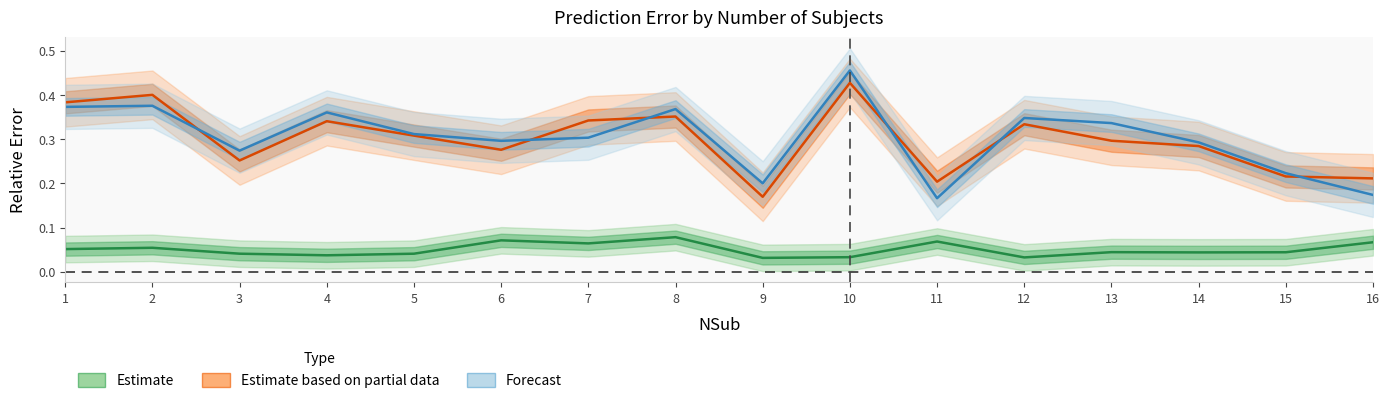

Reading left to right, list all the values displayed in this chart.

mpredRP_rerr: 1=0.1	2=0.1	3=0.0	4=0.0	5=0.0	6=0.1	7=0.1	8=0.1	9=0.0	10=0.0	11=0.1	12=0.0	13=0.0	14=0.0	15=0.0	16=0.1
mpredVar_rerr: 1=0.4	2=0.4	3=0.3	4=0.3	5=0.3	6=0.3	7=0.3	8=0.4	9=0.2	10=0.4	11=0.2	12=0.3	13=0.3	14=0.3	15=0.2	16=0.2
mpredcv_rerr: 1=0.4	2=0.4	3=0.3	4=0.4	5=0.3	6=0.3	7=0.3	8=0.4	9=0.2	10=0.5	11=0.2	12=0.3	13=0.3	14=0.3	15=0.2	16=0.2